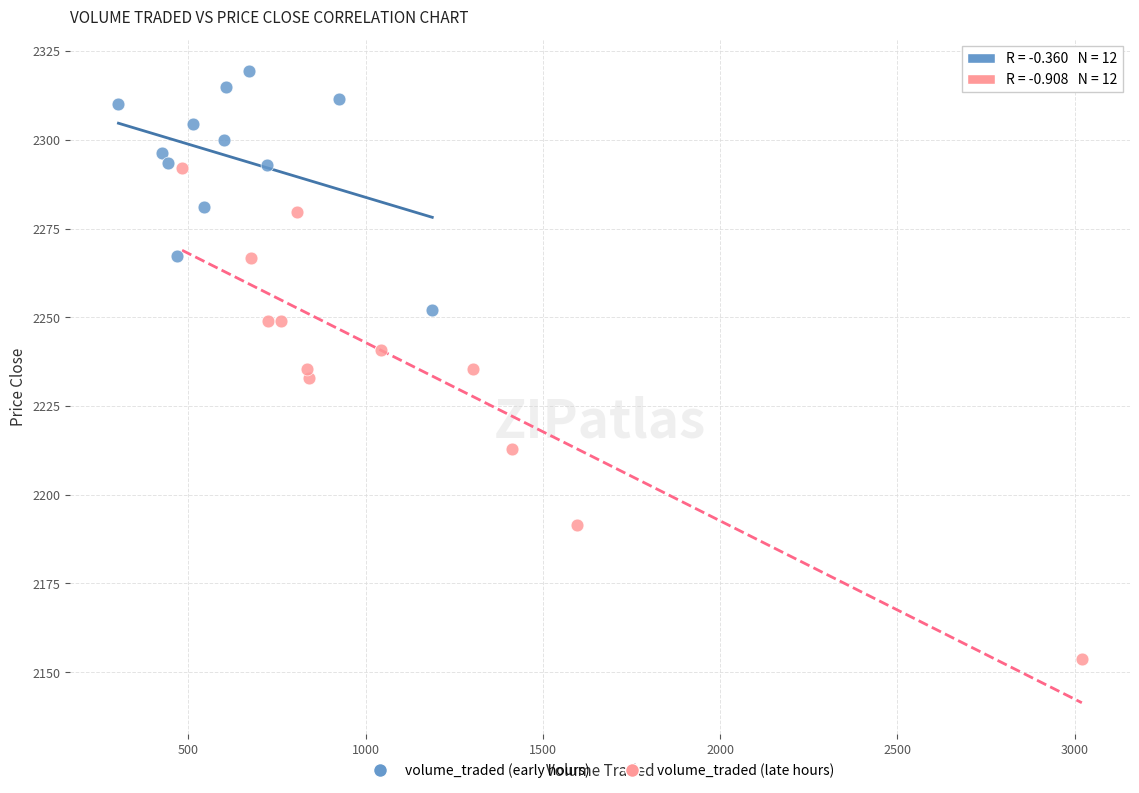

What are all the series names shown in the legend?

volume_traded (early hours), volume_traded (late hours)